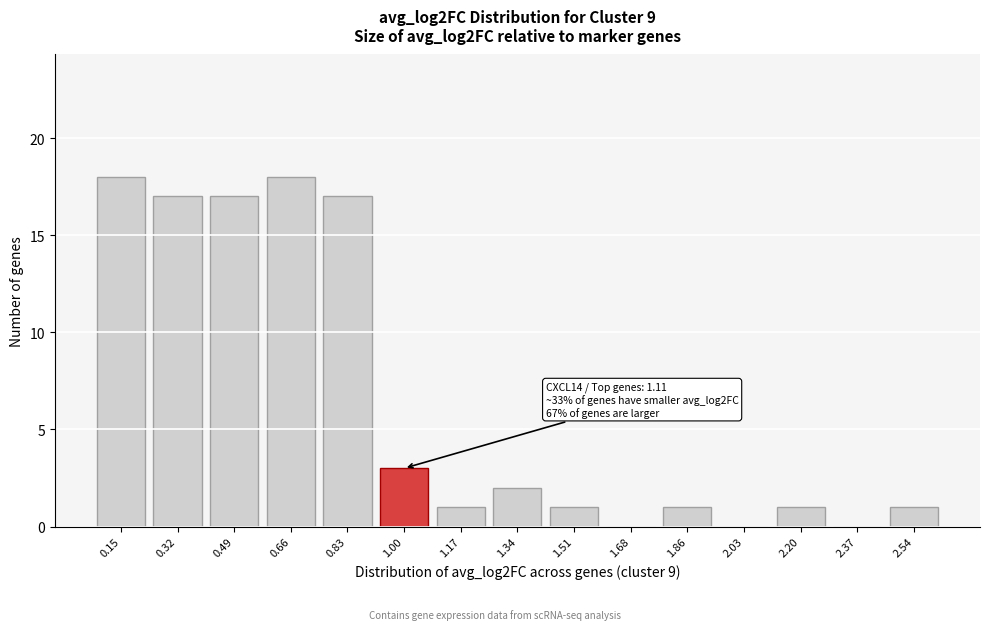

Reading left to right, list all the values displayed in this chart.

0.15=18	0.32=17	0.49=17	0.66=18	0.83=17	1.00=3	1.17=1	1.34=2	1.51=1	1.68=0	1.86=1	2.03=0	2.20=1	2.37=0	2.54=1